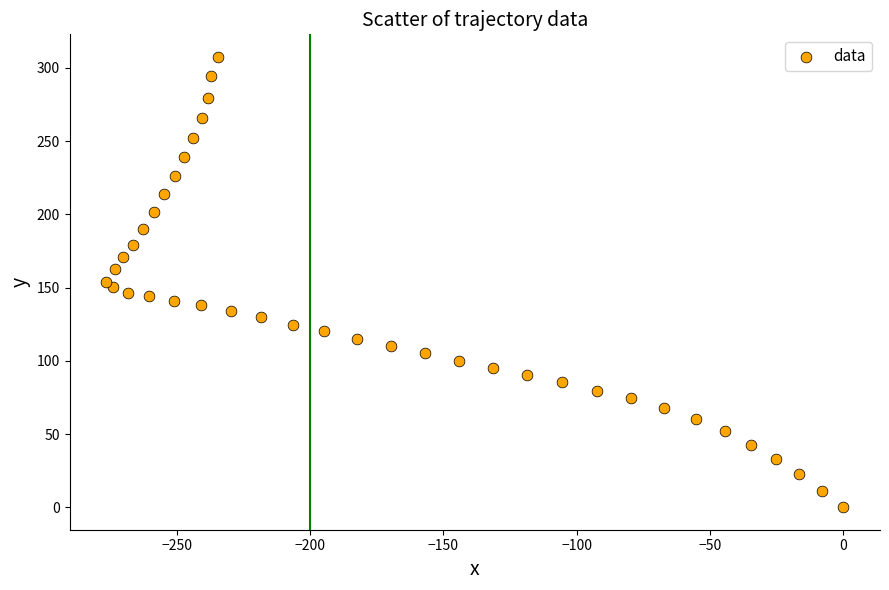

What is the range of X values (max minus min)?

276.5